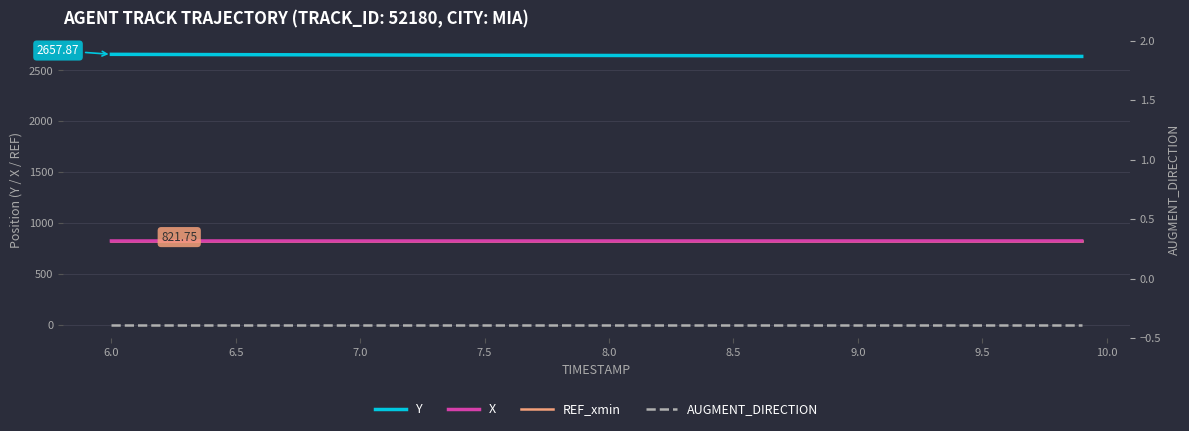

True or false: REF_xmin has a value of 506.8 at 29.

False